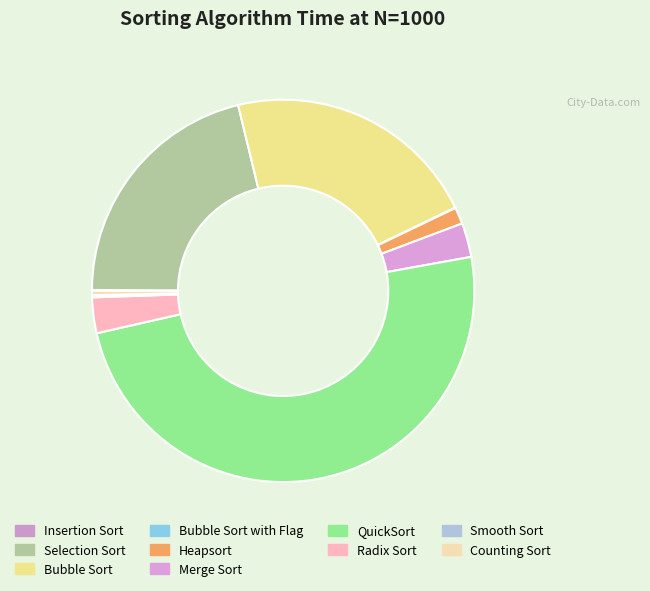

How many segments does this pie chart have?

10